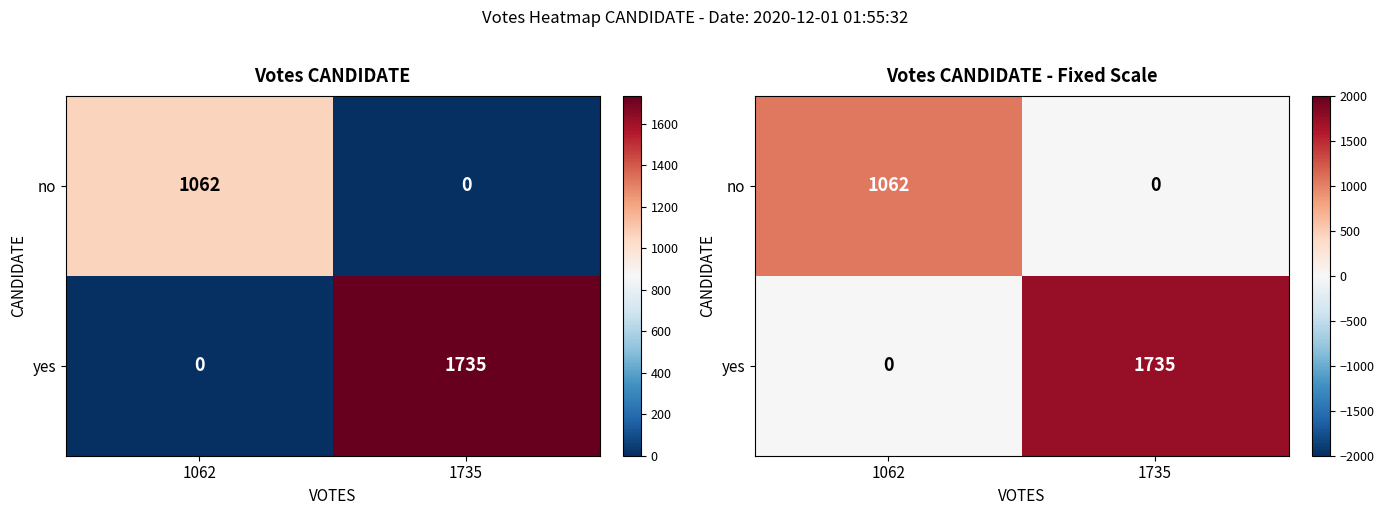

Which category has the highest value in the no series?

1062